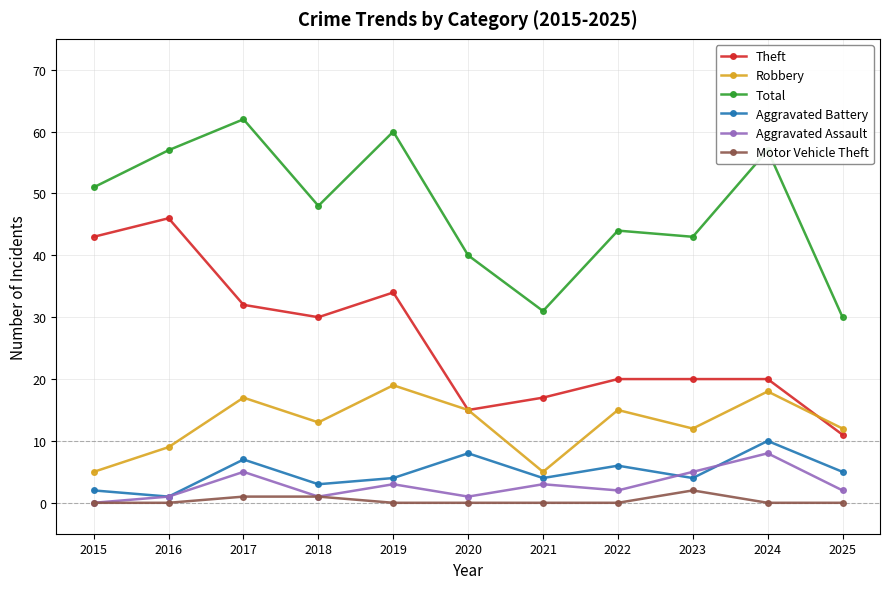

True or false: Theft and Aggravated Assault intersect in this chart.

False